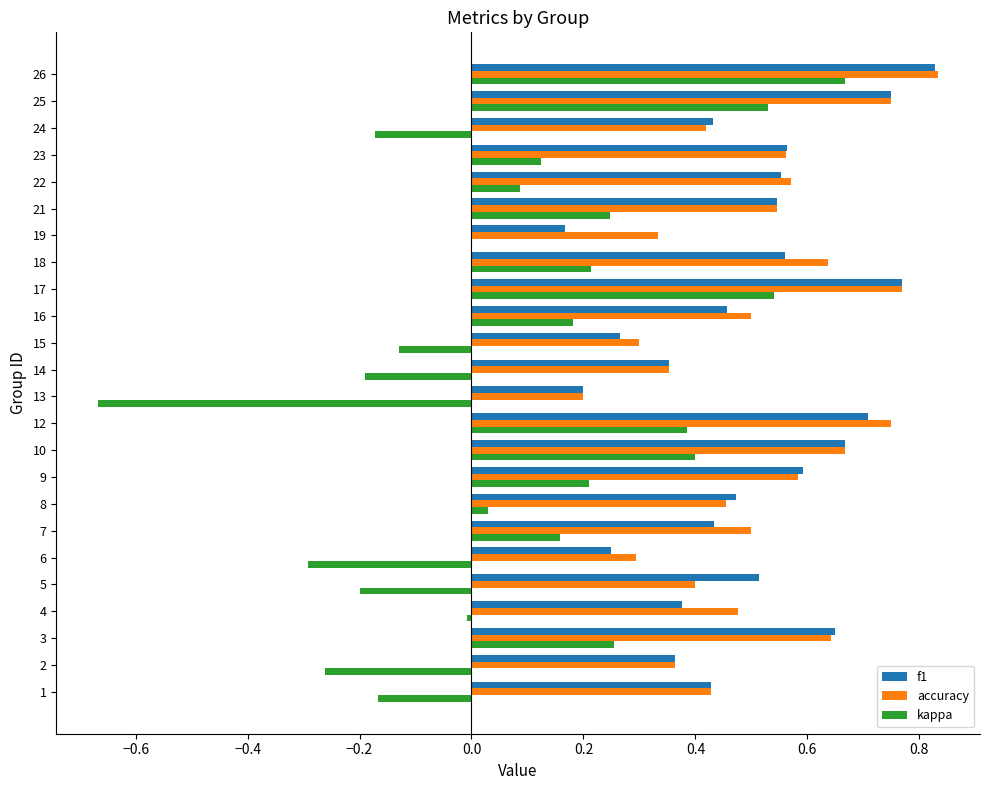

Which series changed the most between 19 and 21?

f1